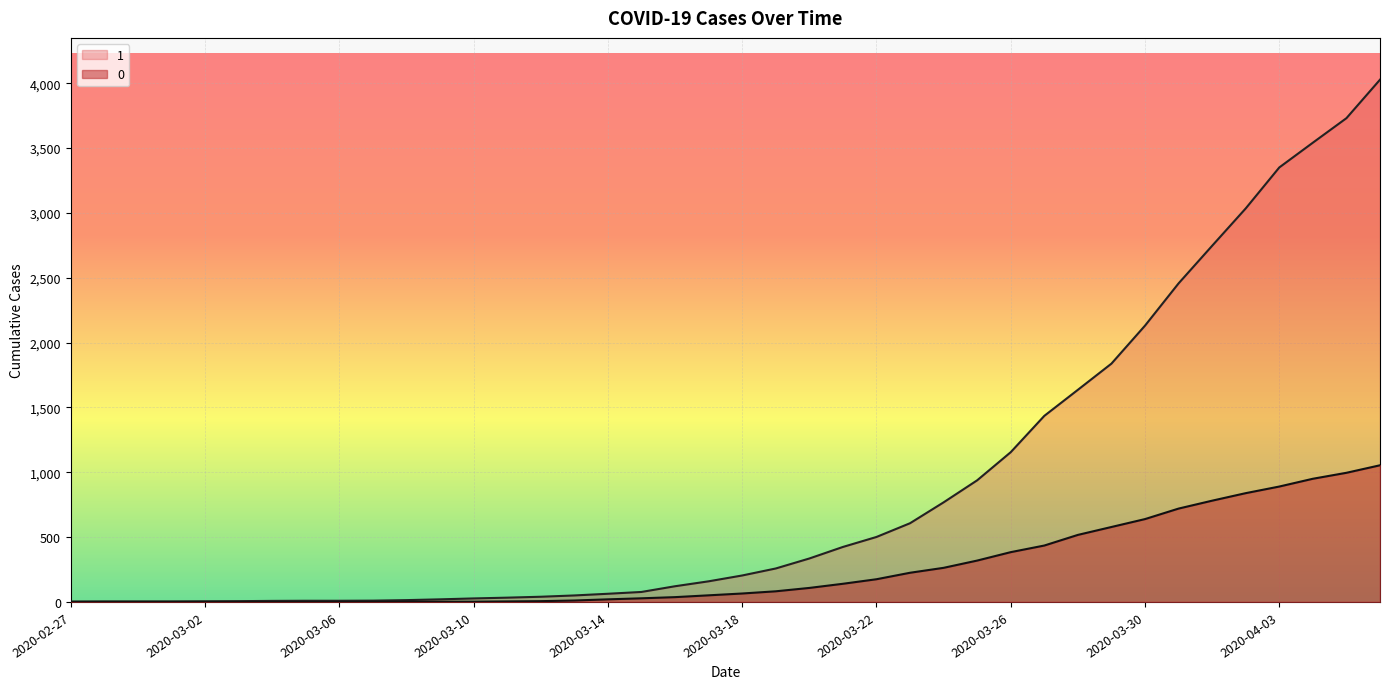

Reading left to right, extract all data points from this chart.

1: 2020-02-27=3	2020-02-28=4	2020-02-29=4	2020-03-01=4	2020-03-02=5	2020-03-03=6	2020-03-04=8	2020-03-05=9	2020-03-06=9	2020-03-07=10	2020-03-08=14	2020-03-09=20	2020-03-10=27	2020-03-11=33	2020-03-12=40	2020-03-13=50	2020-03-14=63	2020-03-15=77	2020-03-16=121	2020-03-17=159	2020-03-18=204	2020-03-19=258	2020-03-20=335	2020-03-21=424	2020-03-22=501	2020-03-23=607	2020-03-24=768	2020-03-25=938	2020-03-26=1155	2020-03-27=1435	2020-03-28=1636	2020-03-29=1838	2020-03-30=2131	2020-03-31=2457	2020-04-01=2747	2020-04-02=3035	2020-04-03=3351	2020-04-04=3542	2020-04-05=3731	2020-04-06=4028
0: 2020-02-27=0	2020-02-28=0	2020-02-29=0	2020-03-01=0	2020-03-02=0	2020-03-03=0	2020-03-04=0	2020-03-05=0	2020-03-06=0	2020-03-07=1	2020-03-08=2	2020-03-09=2	2020-03-10=2	2020-03-11=4	2020-03-12=6	2020-03-13=11	2020-03-14=20	2020-03-15=28	2020-03-16=37	2020-03-17=51	2020-03-18=65	2020-03-19=82	2020-03-20=108	2020-03-21=140	2020-03-22=175	2020-03-23=225	2020-03-24=263	2020-03-25=319	2020-03-26=384	2020-03-27=435	2020-03-28=517	2020-03-29=578	2020-03-30=639	2020-03-31=720	2020-04-01=781	2020-04-02=839	2020-04-03=890	2020-04-04=950	2020-04-05=996	2020-04-06=1054